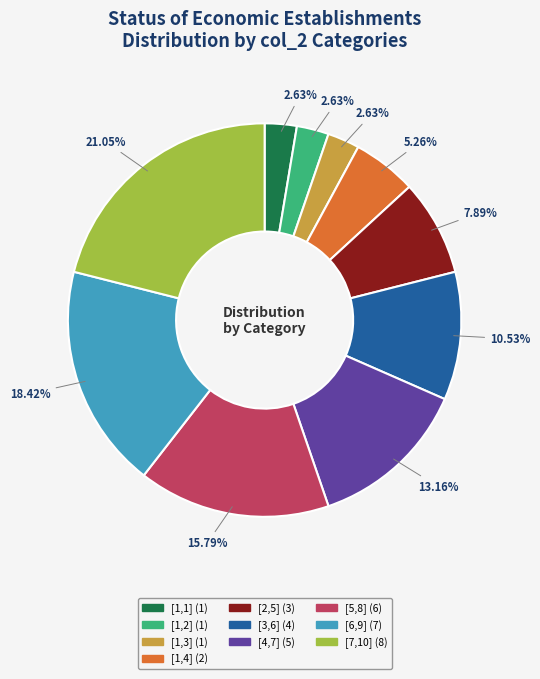

To the nearest percent, what is the average slice percentage?

10%